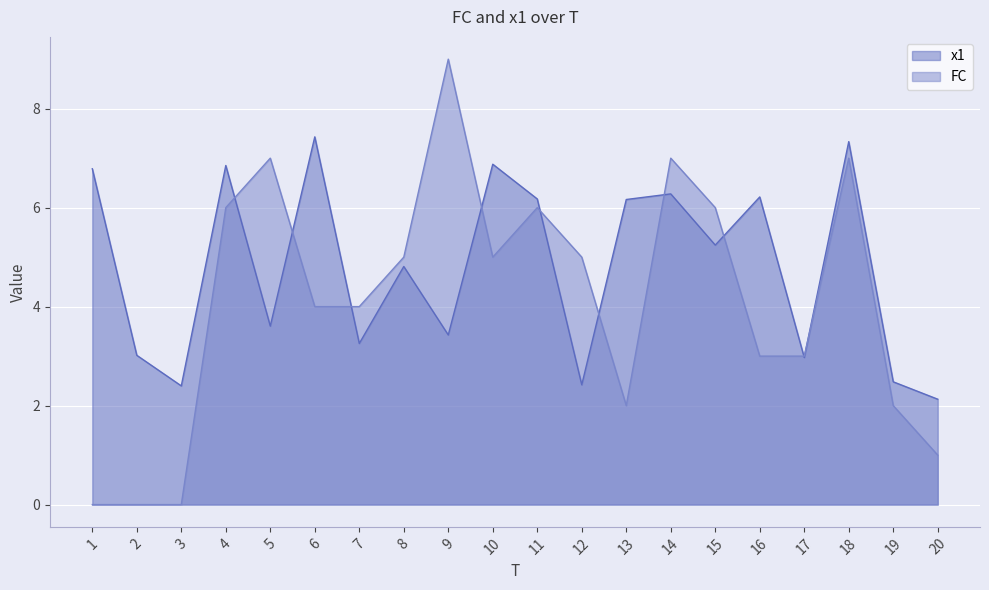

Rank the categories by FC value from lowest to highest.

1, 2, 3, 20, 13, 19, 16, 17, 6, 7, 8, 10, 12, 4, 11, 15, 5, 14, 18, 9